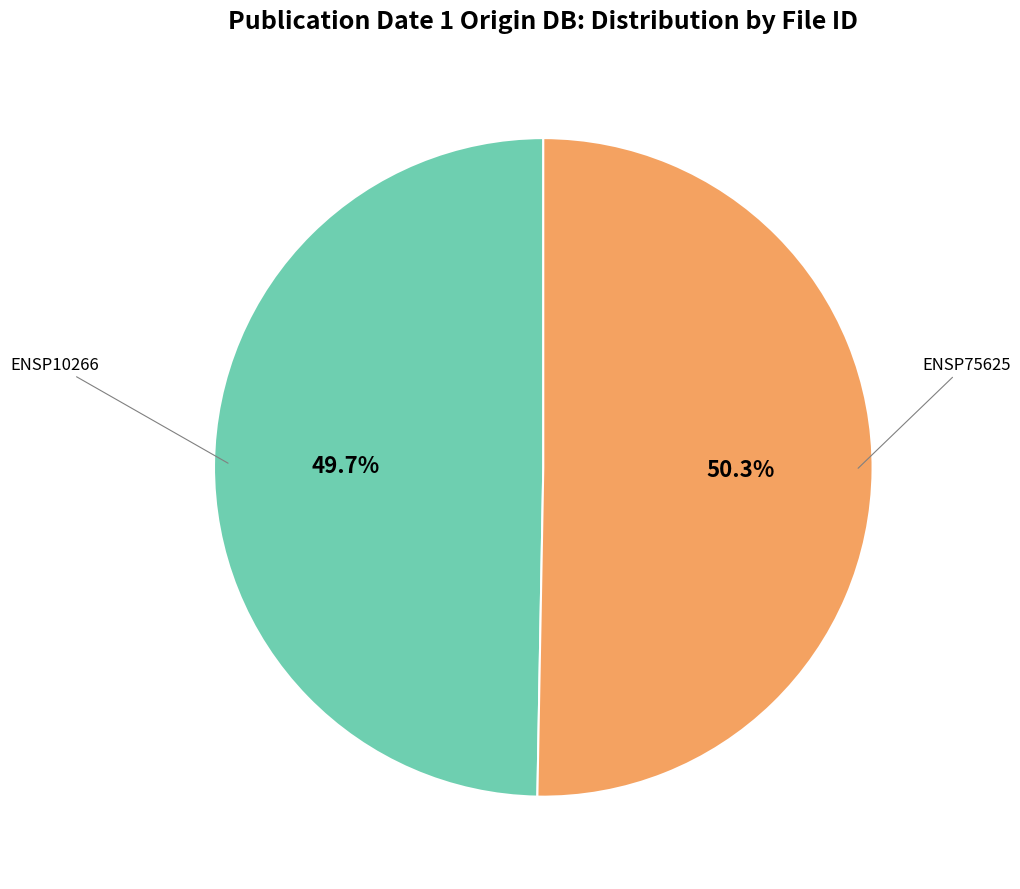

Is there a majority slice in this chart?

Yes